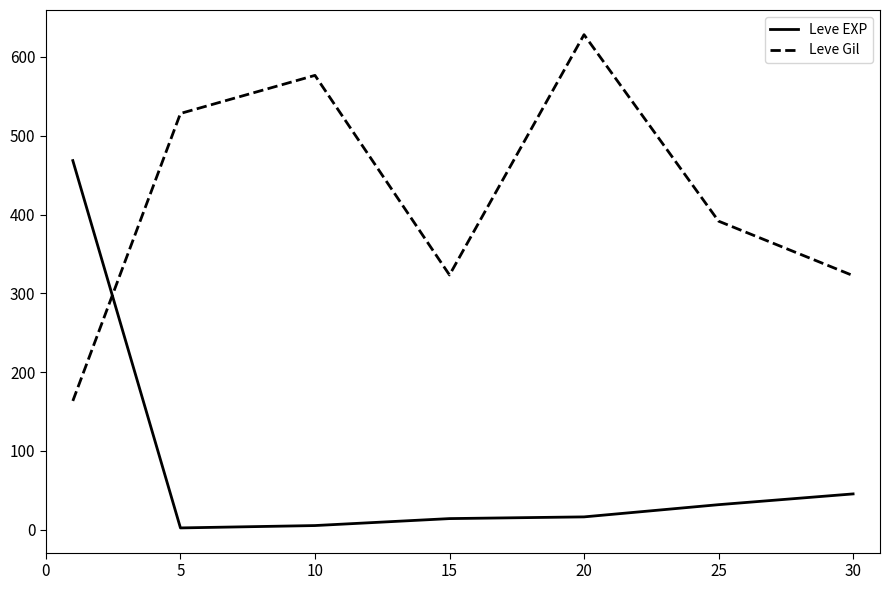

Rank the series by their average value, from highest to lowest.

Leve Gil, Leve EXP